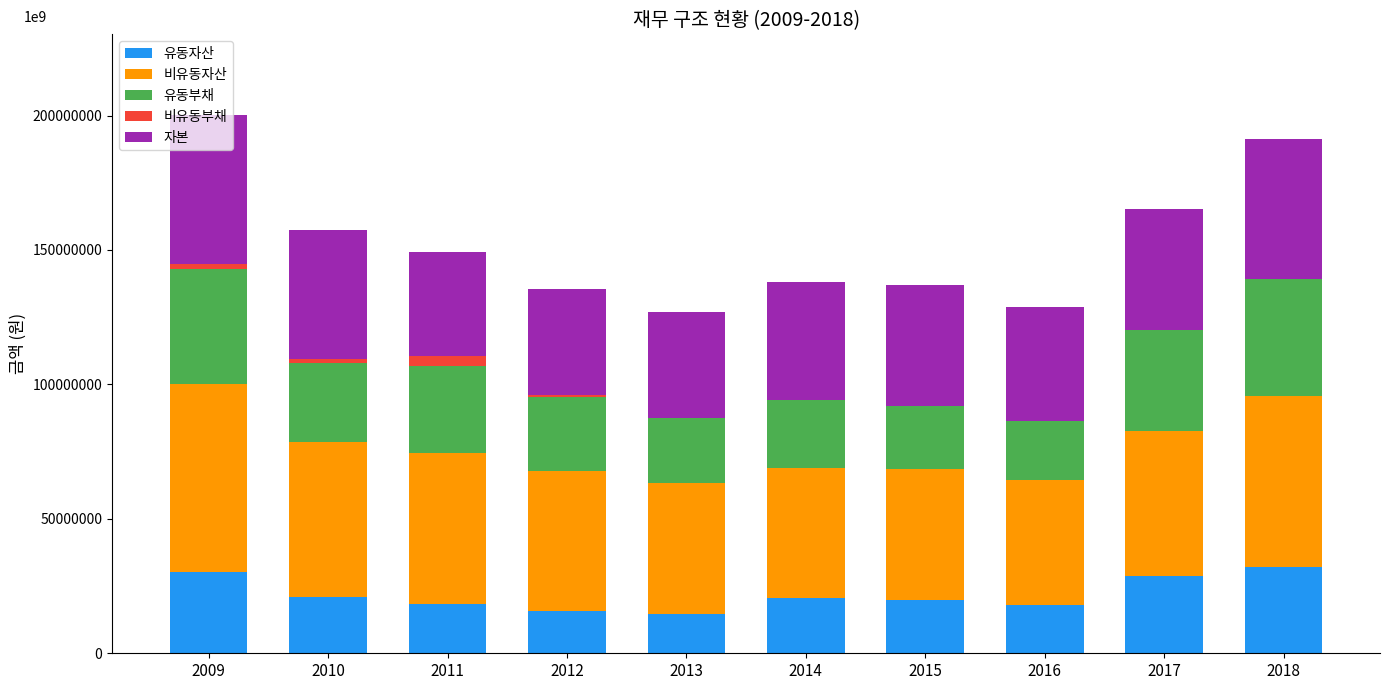

The value of 유동자산 at 2012 is 15721926. True or false?

True